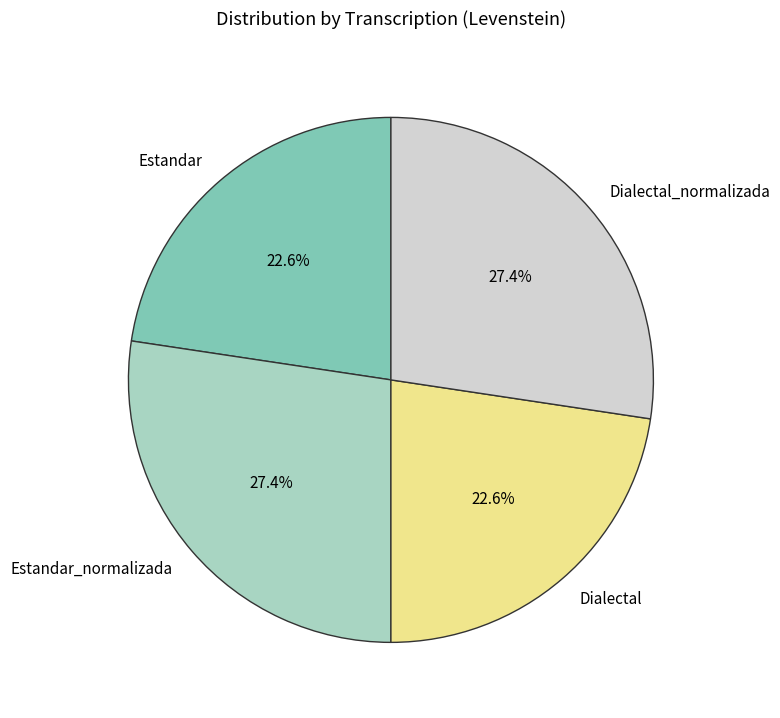

What is the ratio of the value at Dialectal to the value at Estandar_normalizada?

0.8